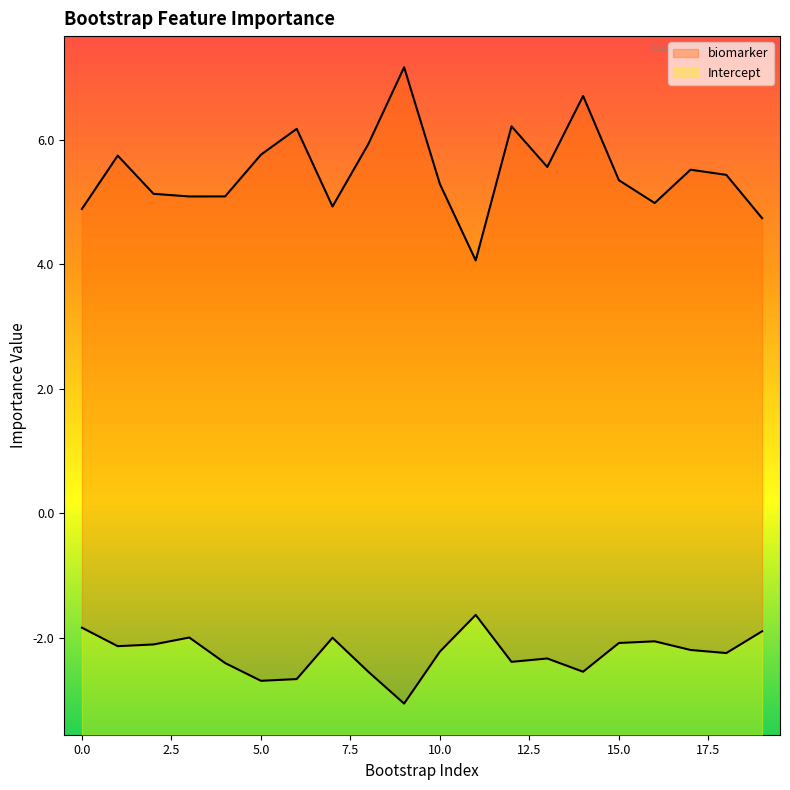

Reading left to right, list all the values displayed in this chart.

biomarker: 0=4.9	1=5.7	2=5.1	3=5.1	4=5.1	5=5.8	6=6.2	7=4.9	8=5.9	9=7.2	10=5.3	11=4.1	12=6.2	13=5.6	14=6.7	15=5.3	16=5.0	17=5.5	18=5.4	19=4.7
Intercept: 0=-1.8	1=-2.1	2=-2.1	3=-2.0	4=-2.4	5=-2.7	6=-2.7	7=-2.0	8=-2.5	9=-3.1	10=-2.2	11=-1.6	12=-2.4	13=-2.3	14=-2.5	15=-2.1	16=-2.1	17=-2.2	18=-2.2	19=-1.9